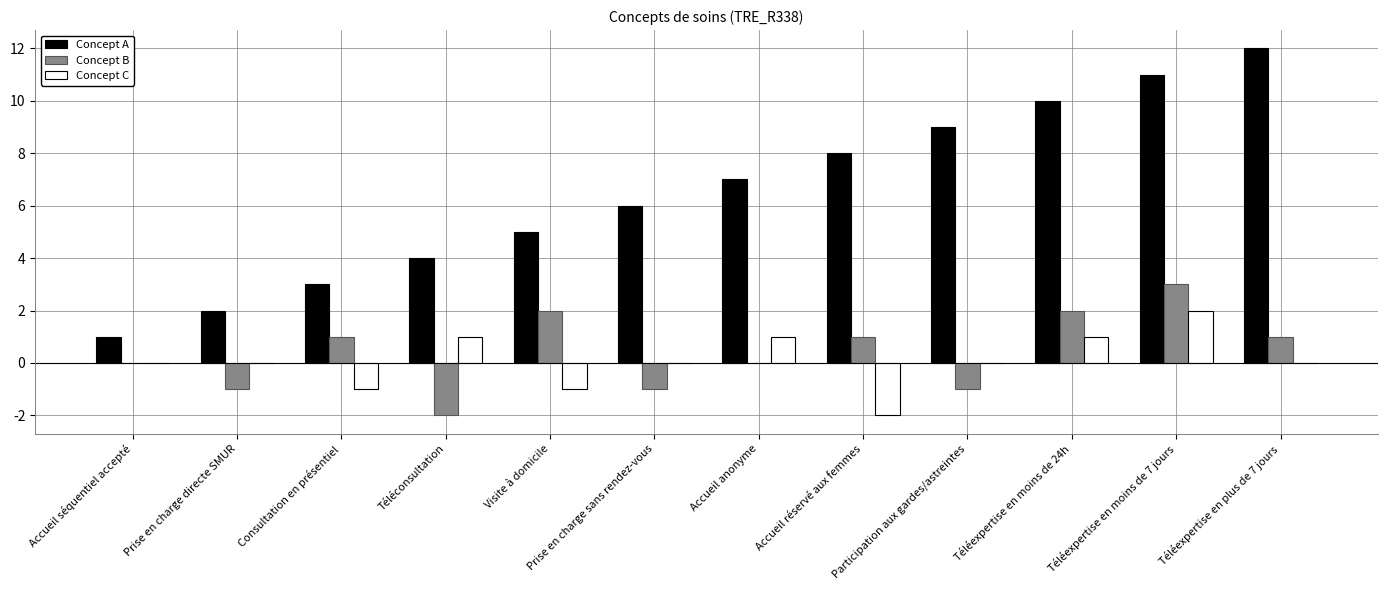

True or false: Concept B has a value of 1 at Accueil réservé aux femmes.

True